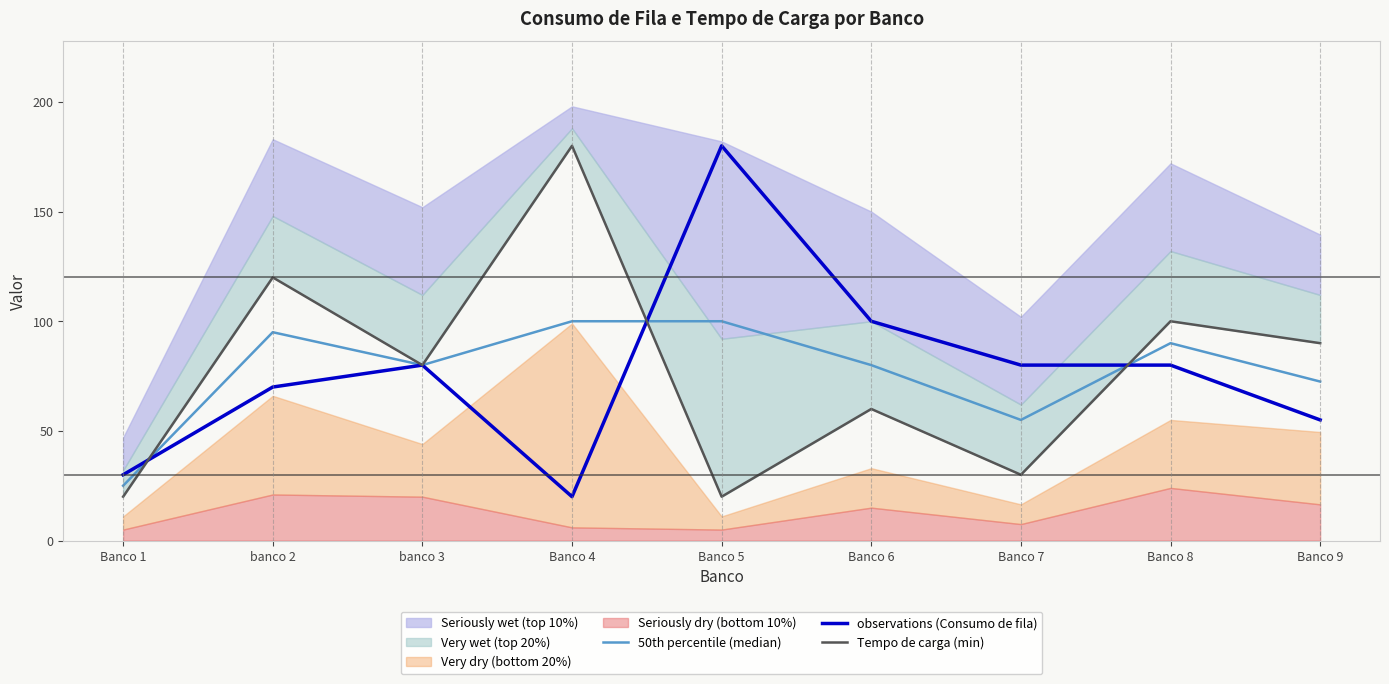

How many intersections are there between observations (Consumo de fila) and 50th percentile (median)?

3